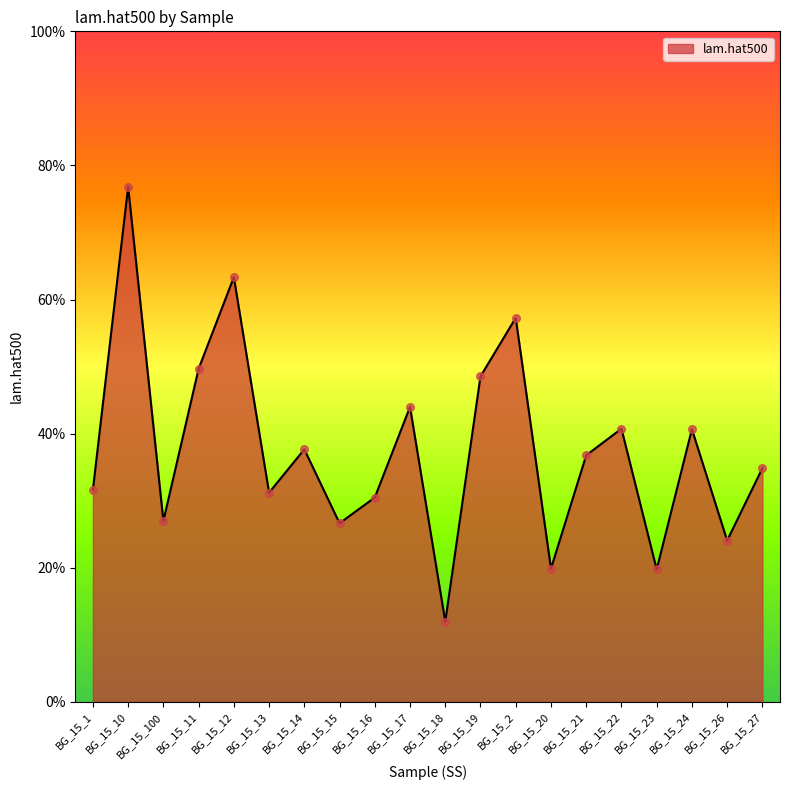

Between BG_15_11 and BG_15_14, which is larger?

BG_15_11